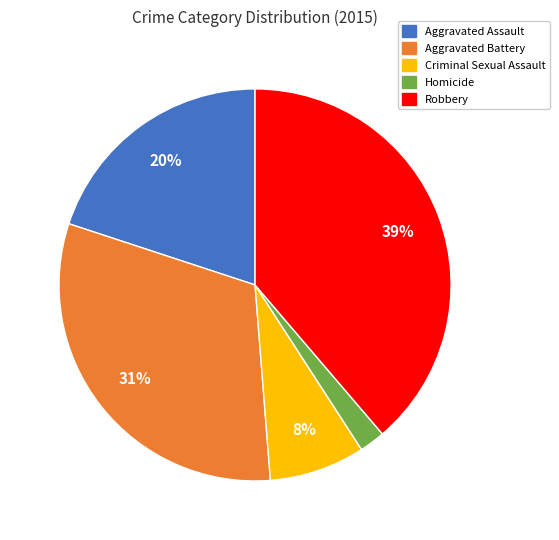

True or false: Robbery accounts for 50% of the total.

False